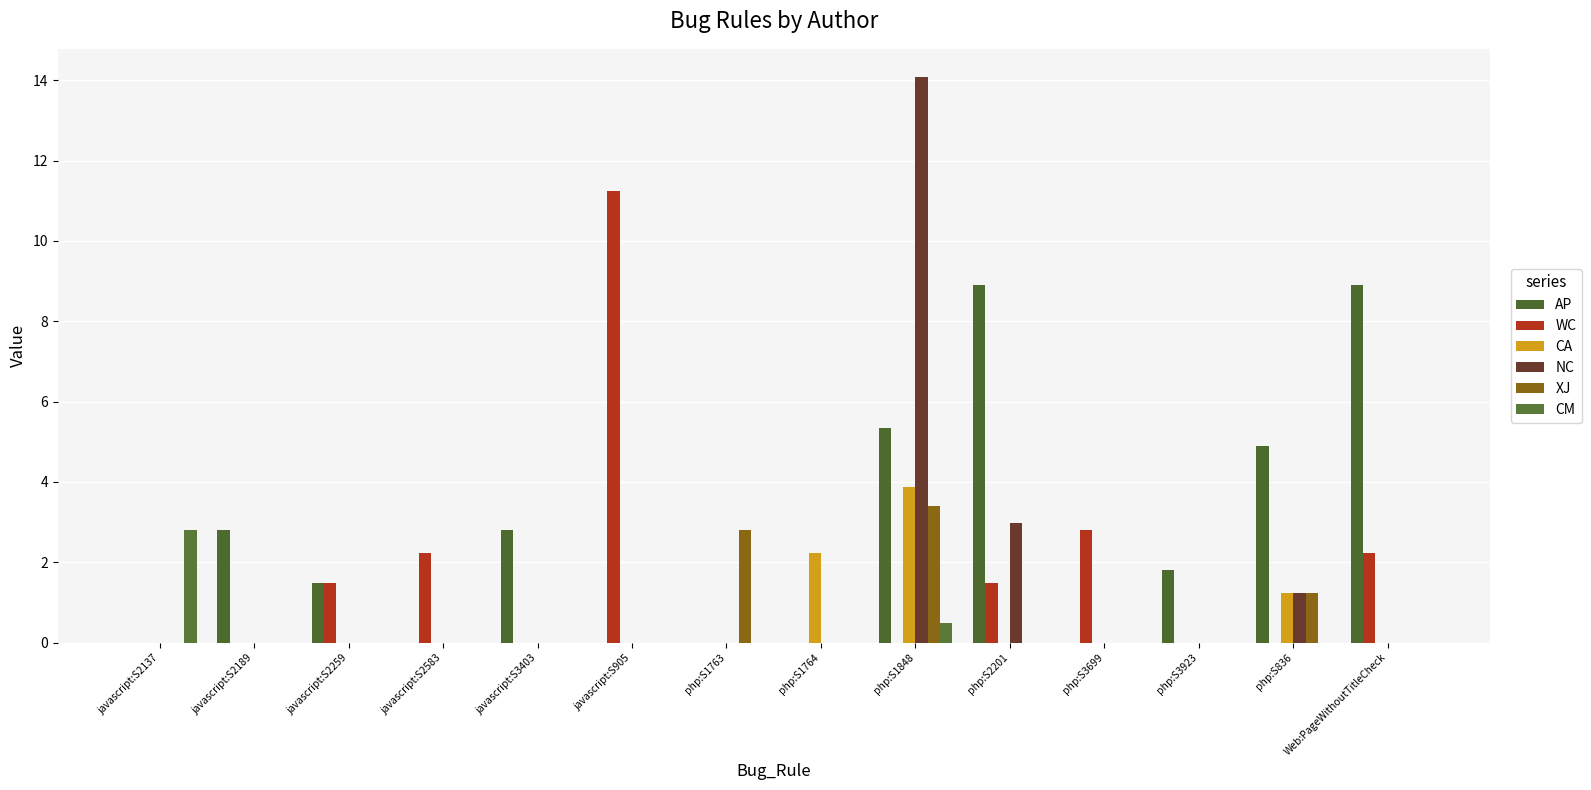

Is it true that XJ equals -2.4 at javascript:S2583?

False